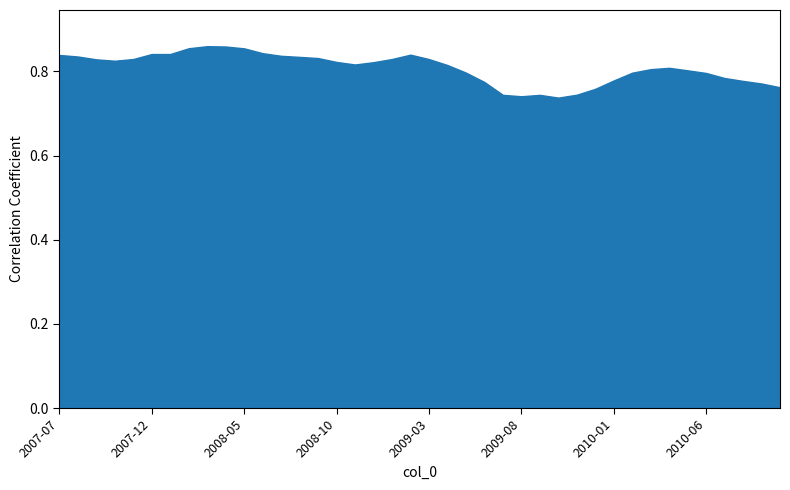

Rank the categories by value from lowest to highest.

2009-10, 2009-08, 2009-09, 2009-07, 2009-11, 2009-12, 2010-10, 2010-09, 2009-06, 2010-08, 2010-01, 2010-07, 2010-06, 2010-02, 2009-05, 2010-05, 2010-03, 2010-04, 2009-04, 2008-11, 2008-12, 2008-10, 2007-10, 2007-09, 2009-03, 2009-01, 2007-11, 2008-09, 2008-08, 2007-08, 2008-07, 2007-07, 2009-02, 2007-12, 2008-01, 2008-06, 2008-05, 2008-02, 2008-04, 2008-03